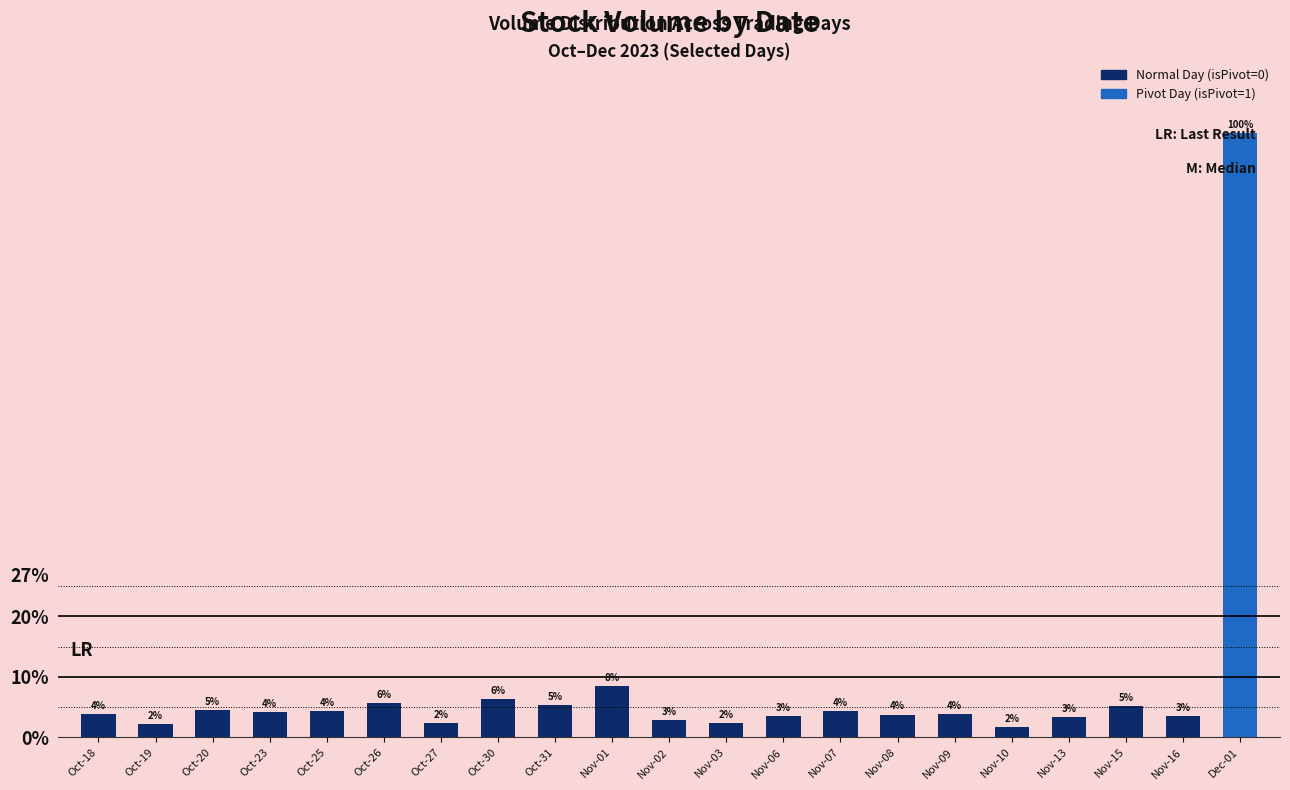

List the labels in order of value, largest first.

Dec-01, Nov-01, Oct-30, Oct-26, Oct-31, Nov-15, Oct-20, Oct-25, Nov-07, Oct-23, Nov-09, Oct-18, Nov-08, Nov-16, Nov-06, Nov-13, Nov-02, Nov-03, Oct-27, Oct-19, Nov-10